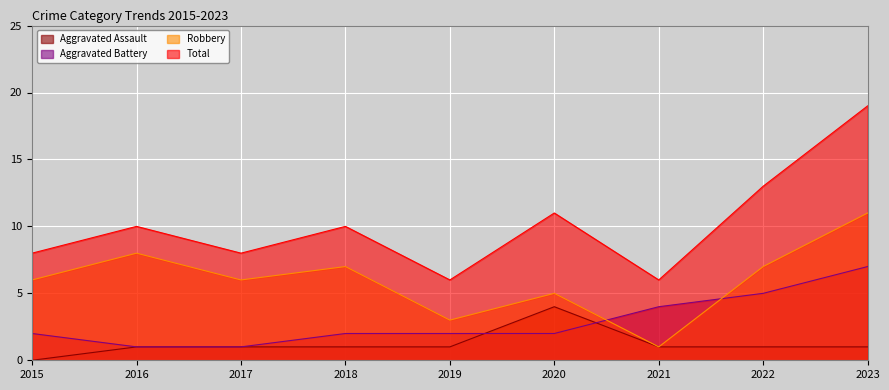

The value of Aggravated Assault at 2016 is 1. True or false?

True